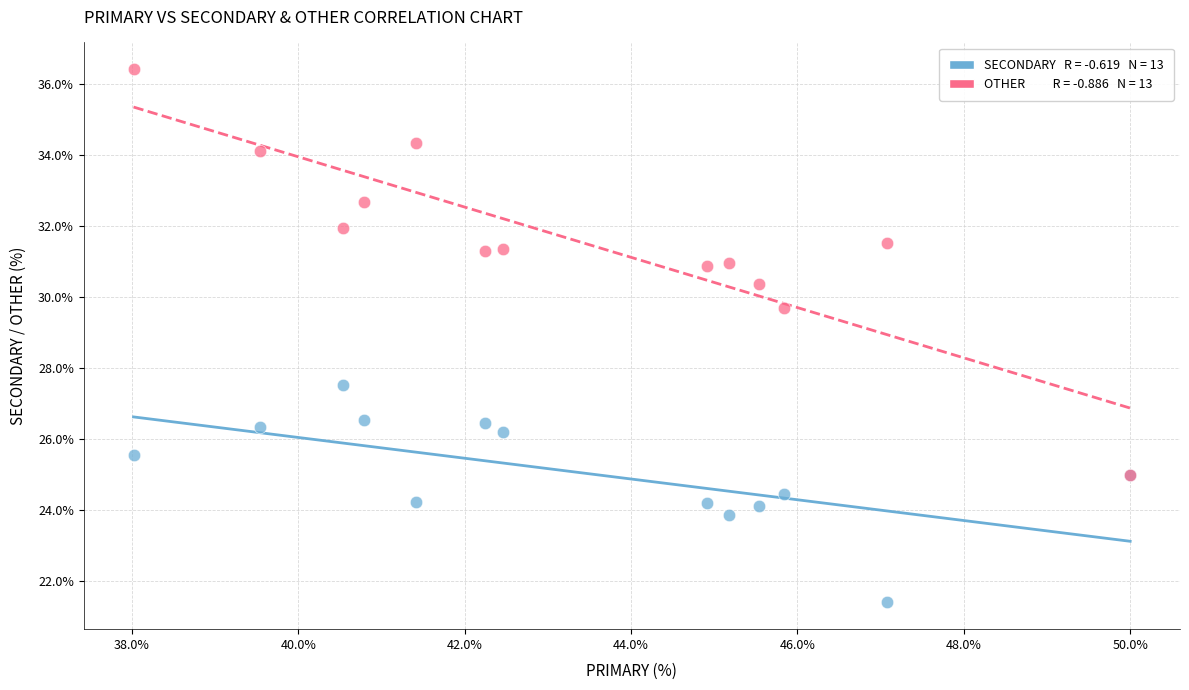

Across all series, what Y value is closest to 28?

27.5